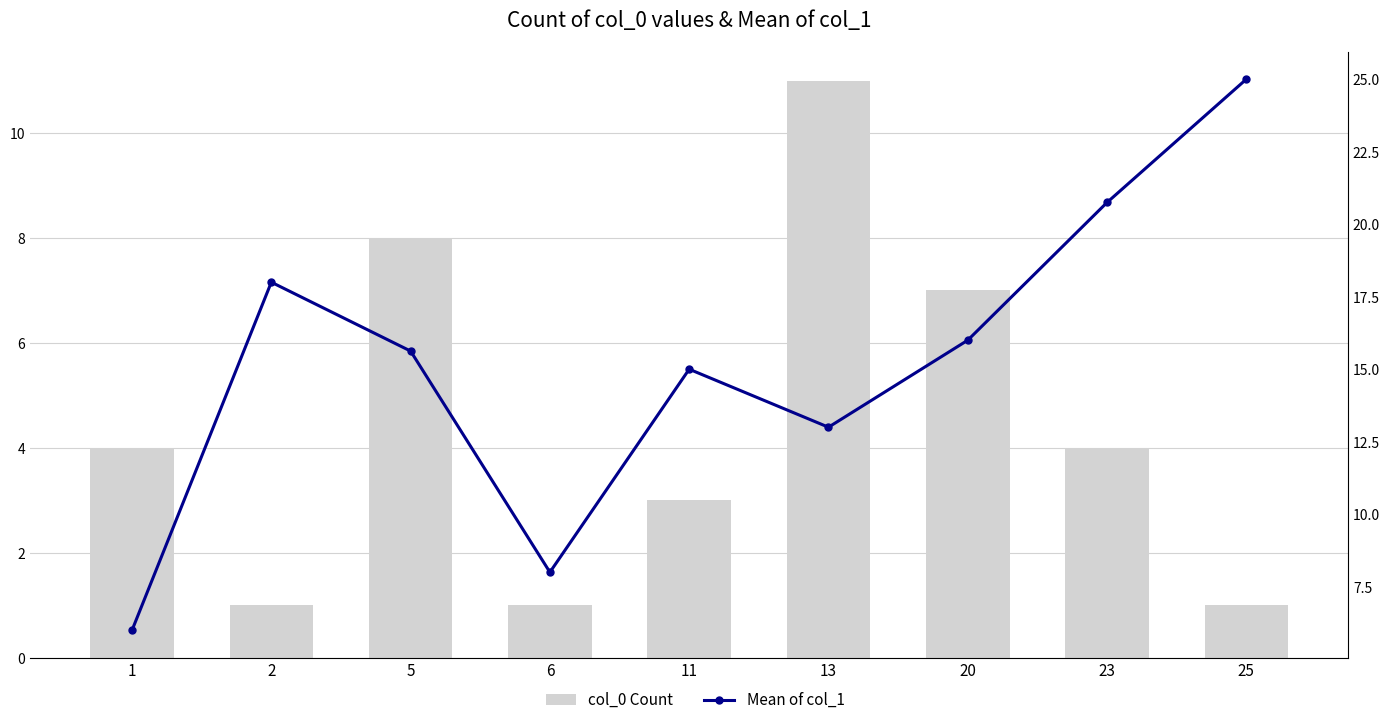

Reading left to right, extract all data points from this chart.

col_0 Count: 1=4.0	2=1.0	5=8.0	6=1.0	11=3.0	13=11.0	20=7.0	23=4.0	25=1.0
Mean of col_1: 1=6.0	2=18.0	5=15.6	6=8.0	11=15.0	13=13.0	20=16.0	23=20.8	25=25.0